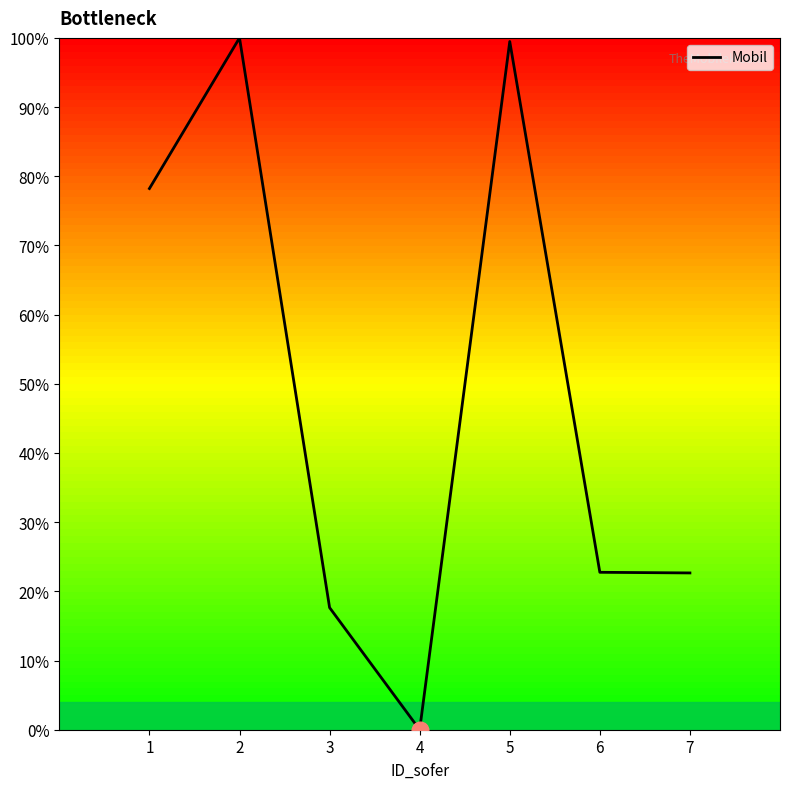

Approximately how many times larger is the value at 5 compared to 6?

4.4